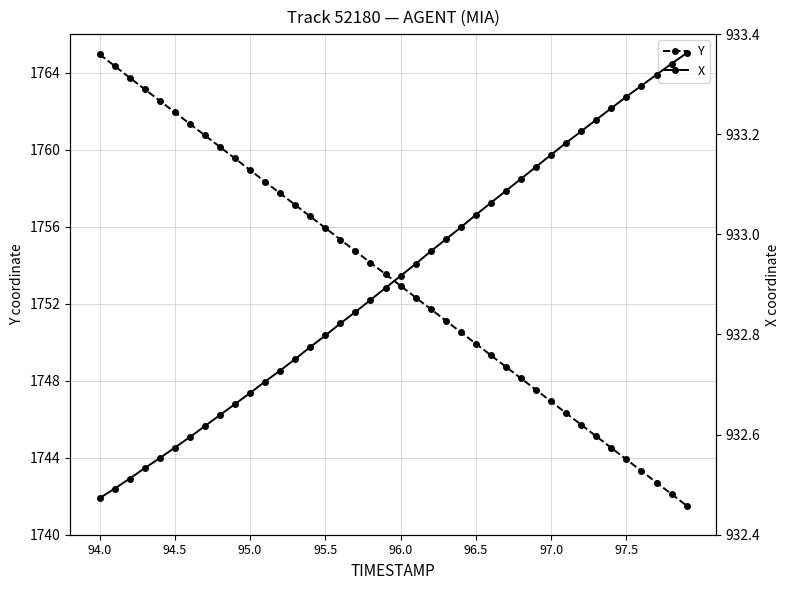

What is the highest value of the X series?

933.4